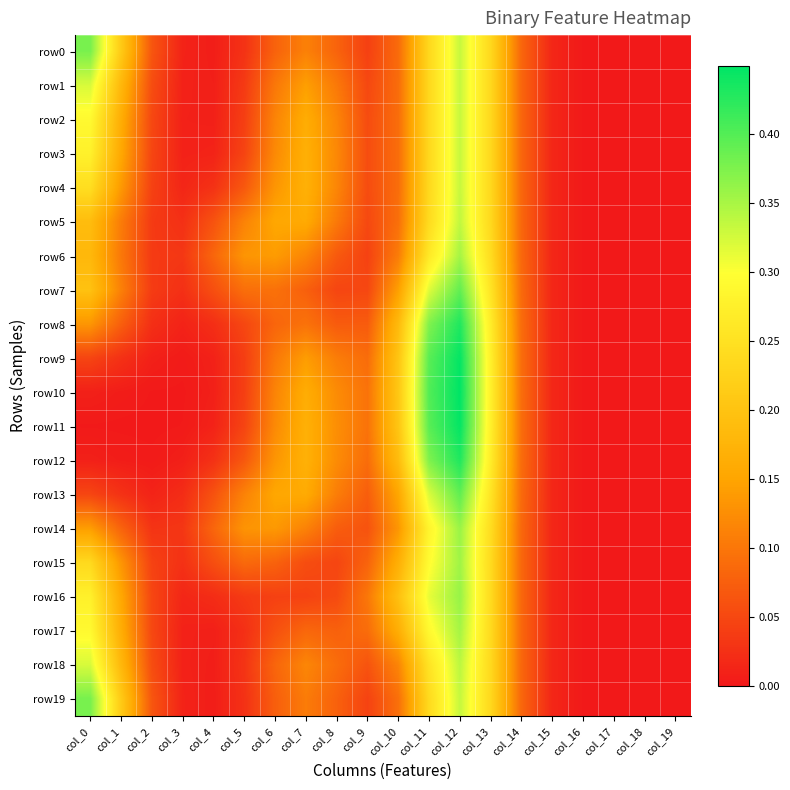

What is the difference between the highest and lowest values at col_1?

0.2